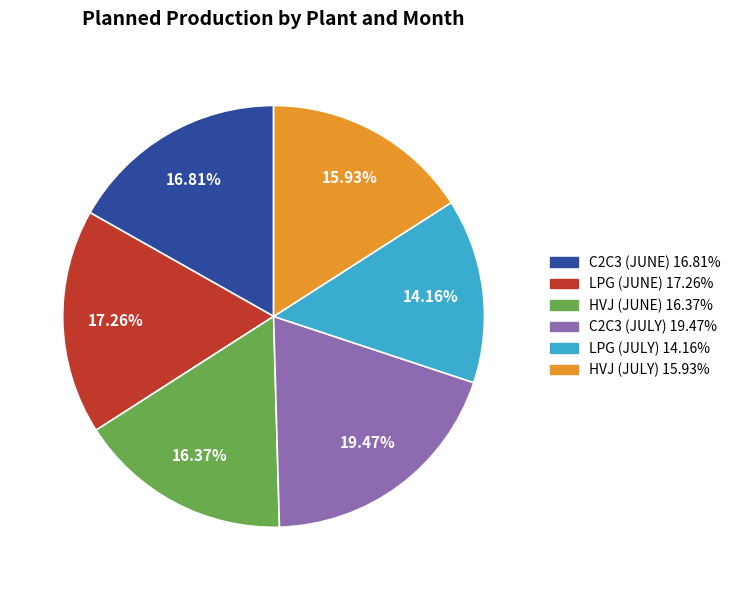

Is HVJ (JUNE) the majority of the pie?

No